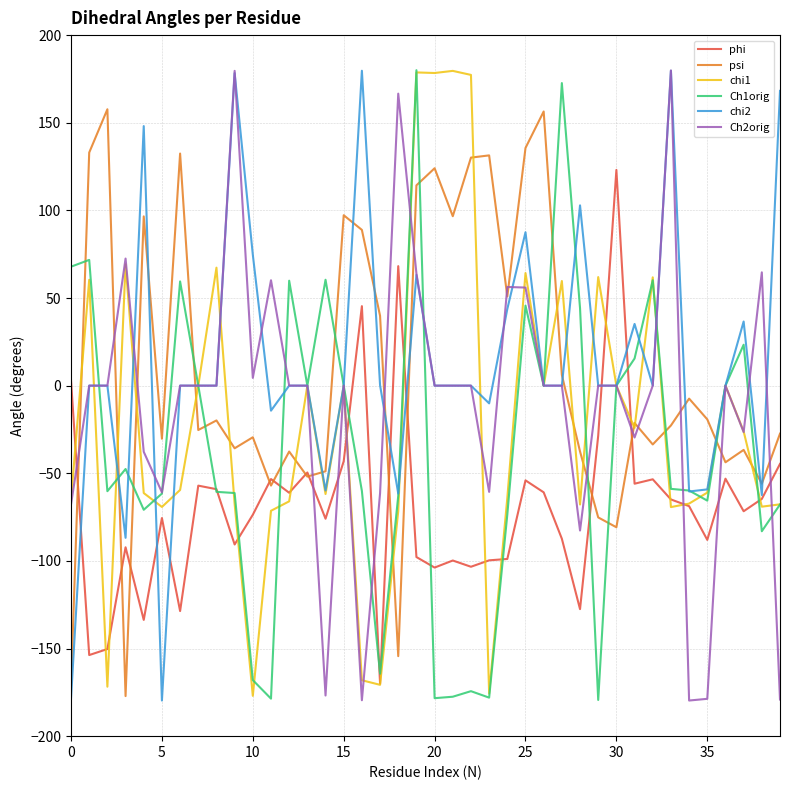

What are all the series names shown in the legend?

phi, psi, chi1, Ch1orig, chi2, Ch2orig